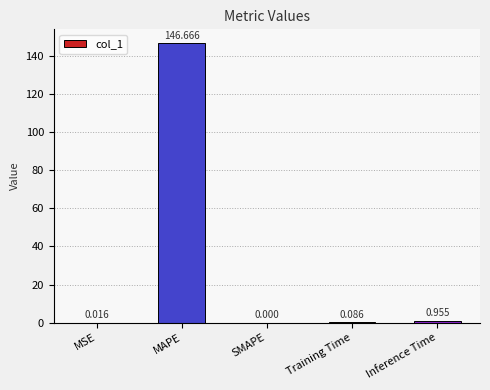

What is the change in value from MAPE to Training Time?

-146.6